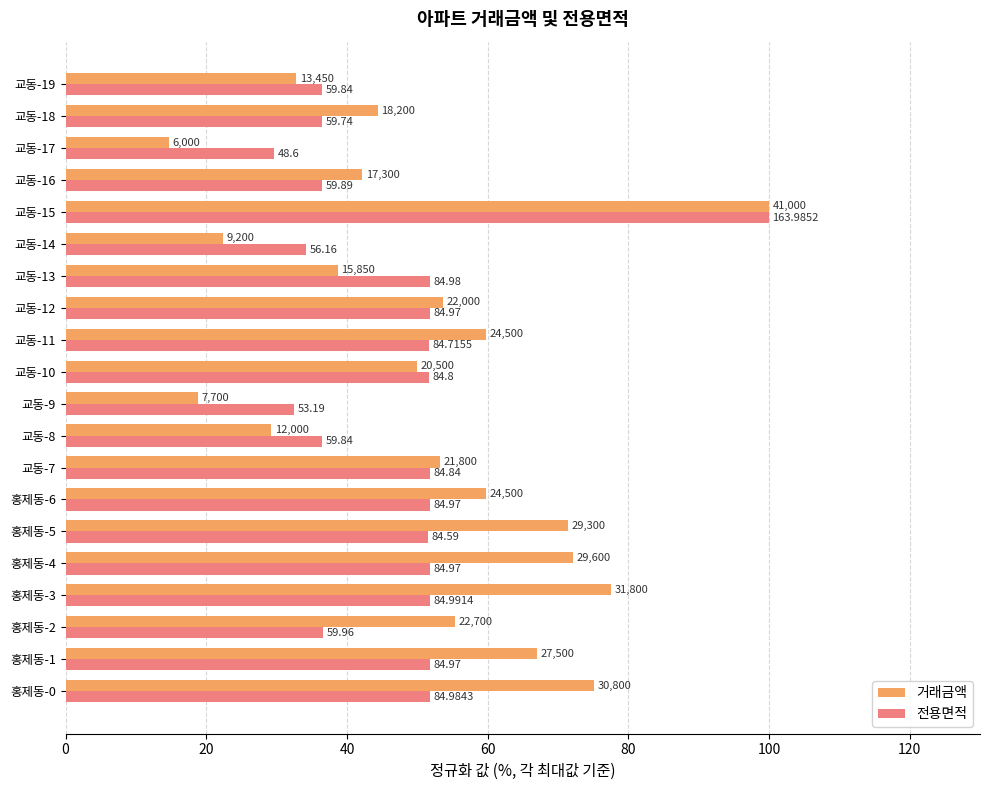

What are all the series names shown in the legend?

거래금액, 전용면적